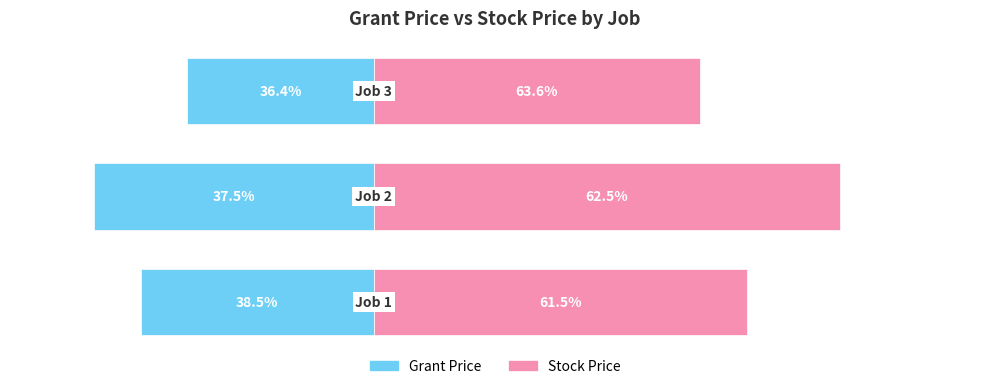

Which series has the largest total across all categories?

Stock Price